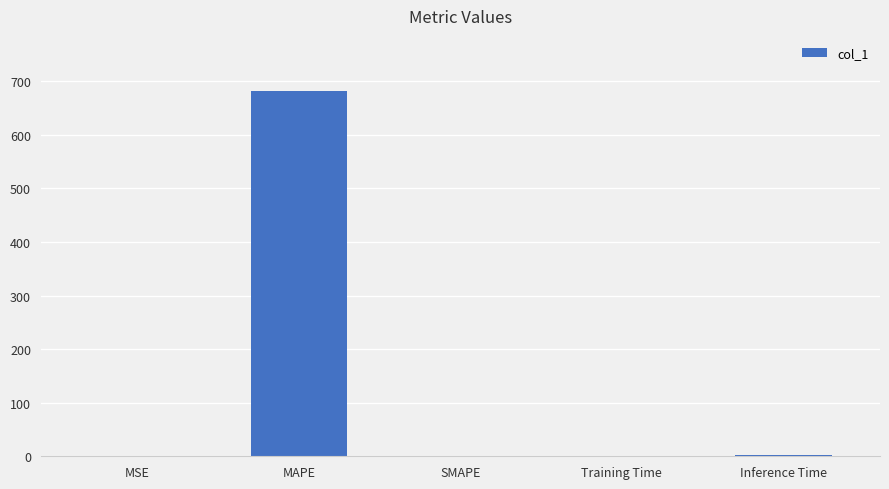

Are the bars horizontal?

No